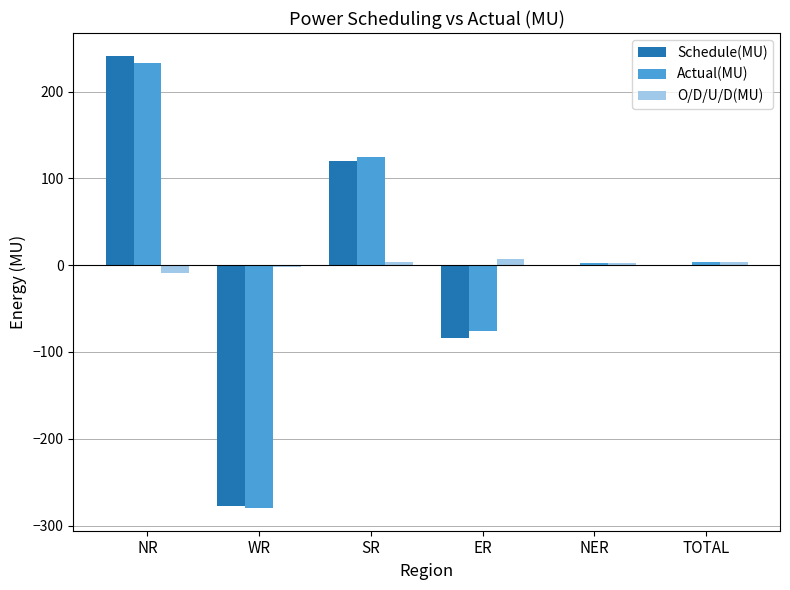

Is it true that Schedule(MU) equals 331.3 at NR?

False